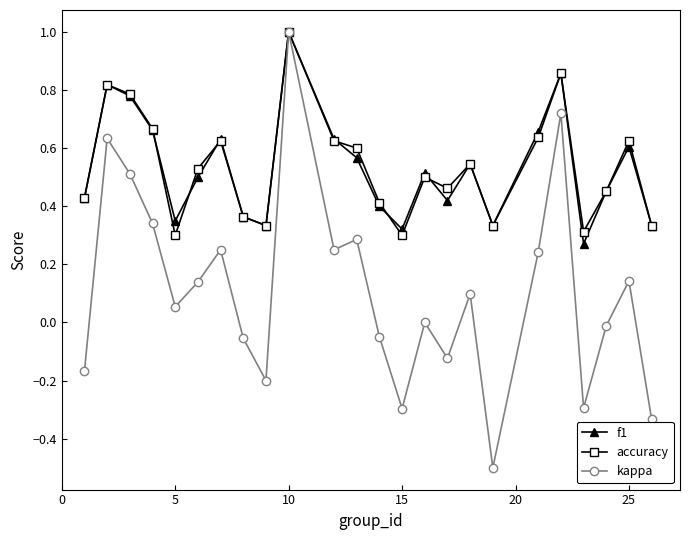

What are all the series names shown in the legend?

f1, accuracy, kappa